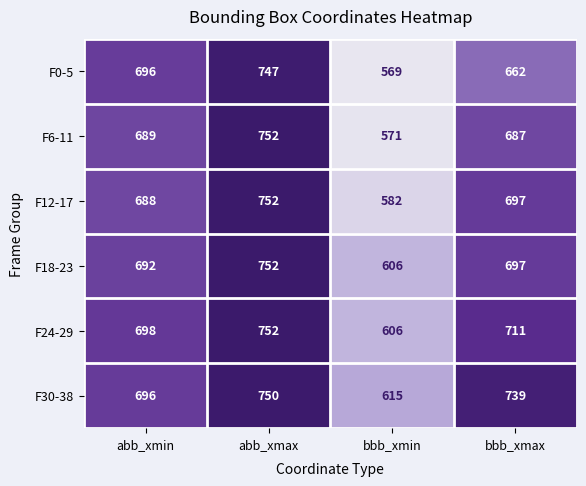

List the series in order of their overall mean, highest first.

F30-38, F24-29, F18-23, F12-17, F6-11, F0-5